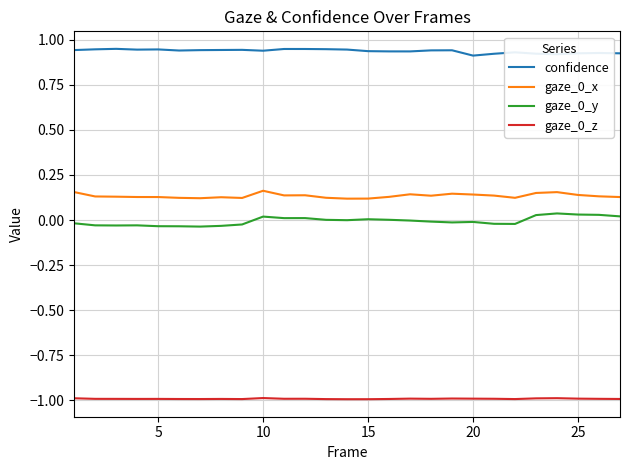

How many lines are shown in the chart?

4